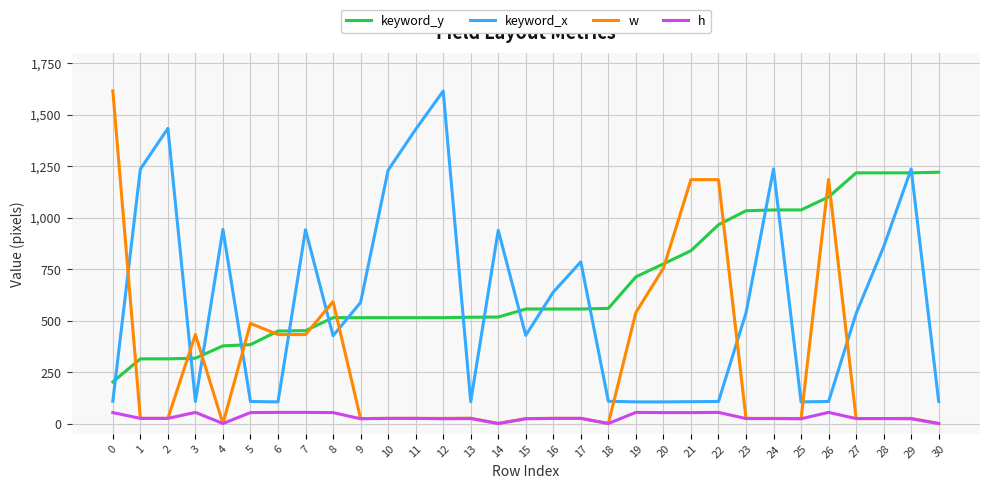

What is the highest value of the w series?

1615